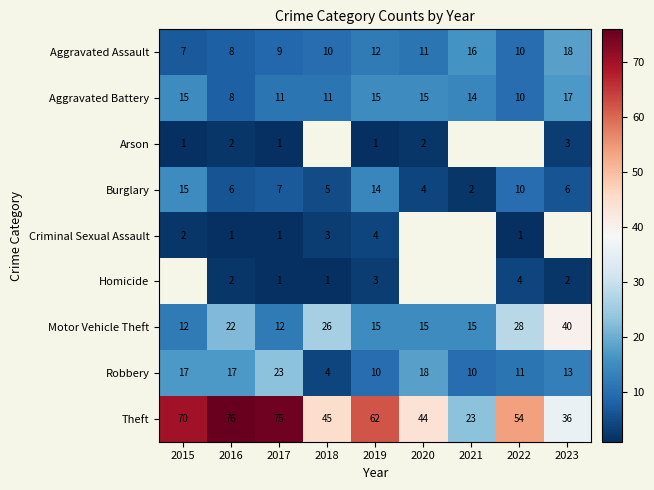

The Aggravated Battery series shows 1.8 at 2017. True or false?

False